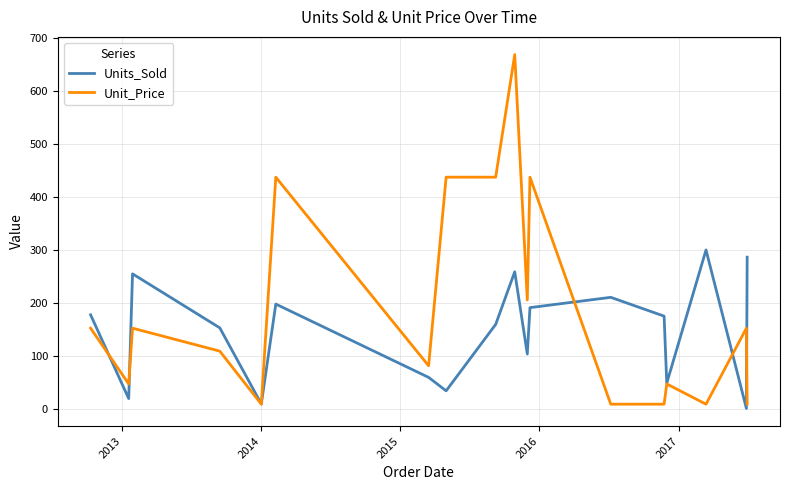

What are all the series names shown in the legend?

Units_Sold, Unit_Price